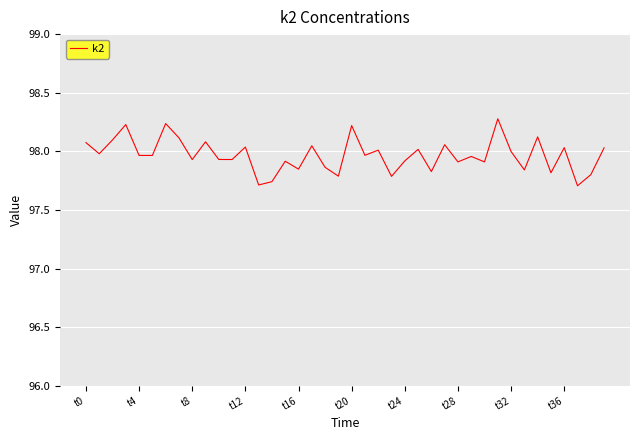

Reading right to left, extract all data points from this chart.

98.0	97.8	97.7	98.0	97.8	98.1	97.8	98.0	98.3	97.9	98.0	97.9	98.1	97.8	98.0	97.9	97.8	98.0	98.0	98.2	97.8	97.9	98.0	97.8	97.9	97.7	97.7	98.0	97.9	97.9	98.1	97.9	98.1	98.2	98.0	98.0	98.2	98.1	98.0	98.1